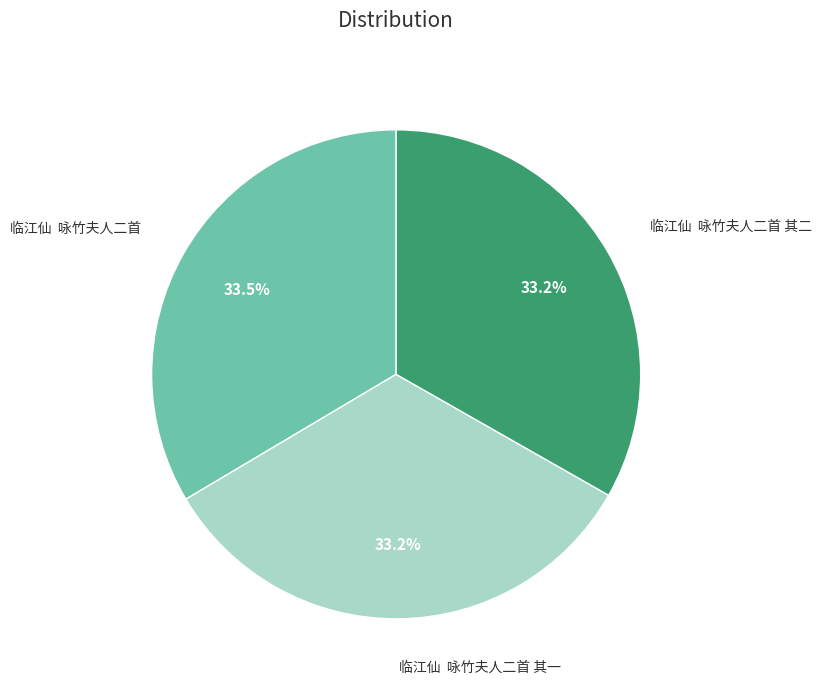

Is there any slice that represents more than half of the pie?

No